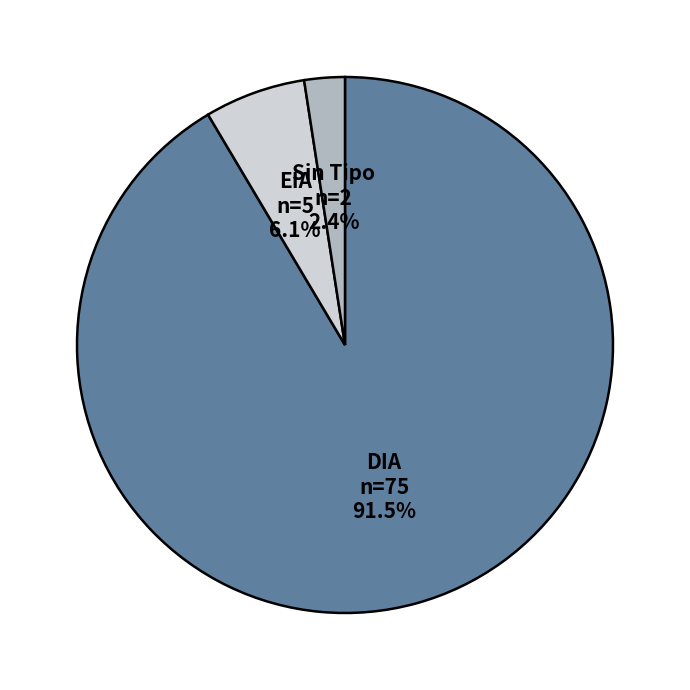

Rank the categories by value from lowest to highest.

Sin Tipo, EIA, DIA